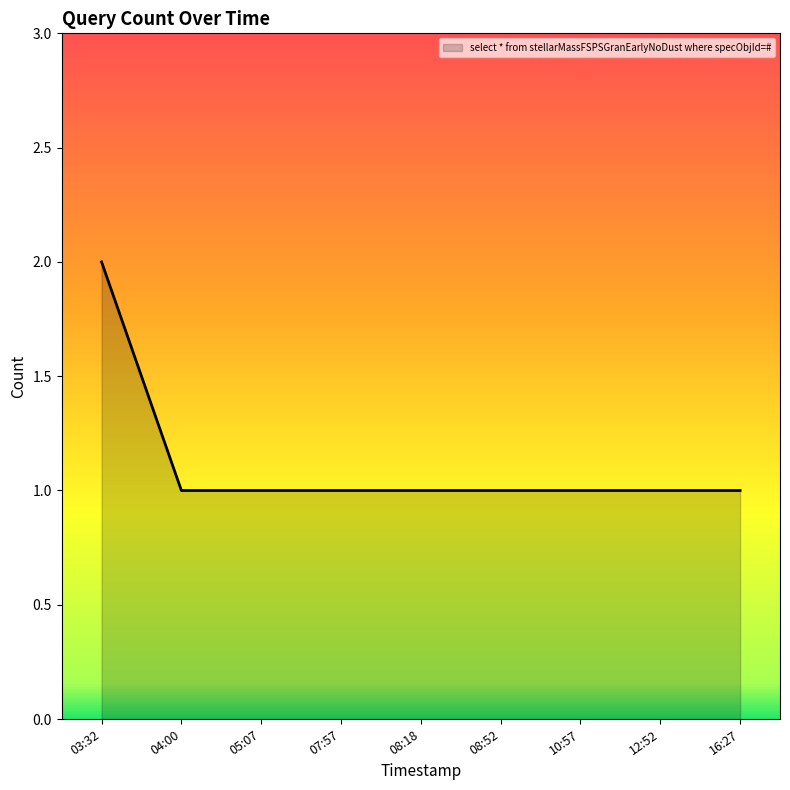

What position from the left is 07:57?

4